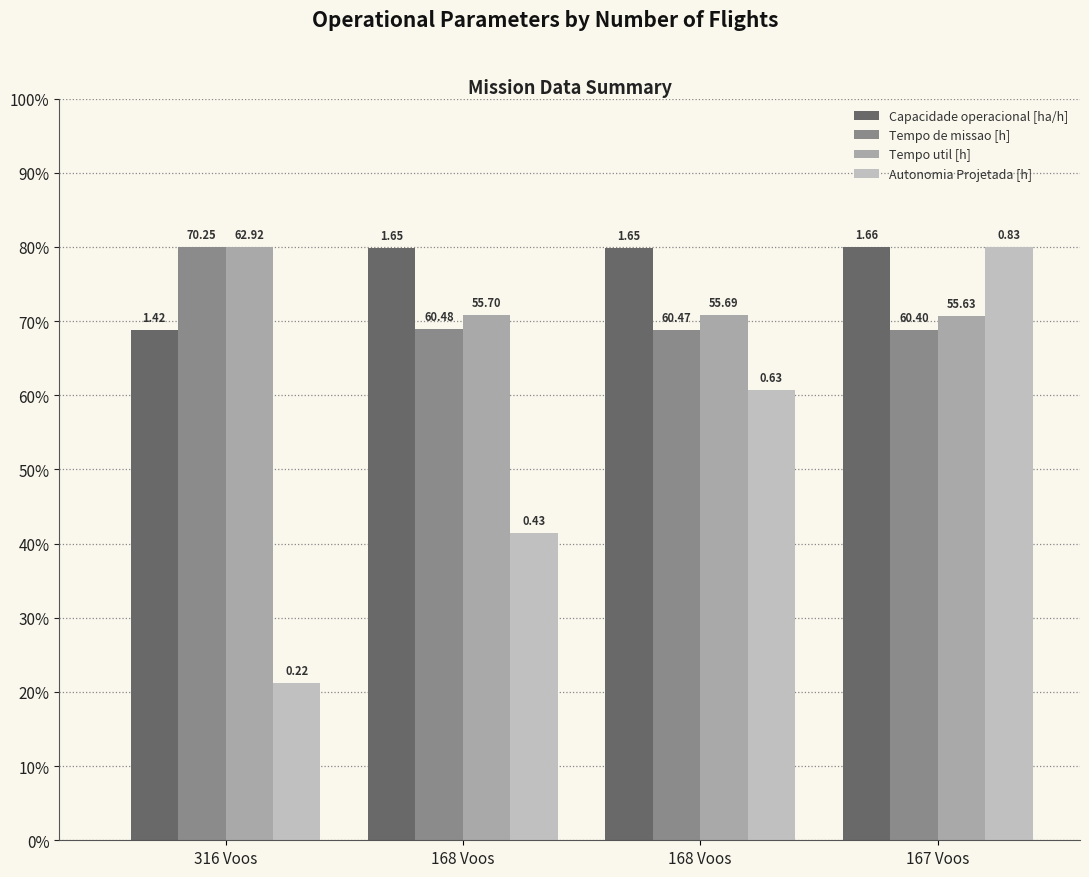

What is the total value across all series at 168 Voos?

261.0